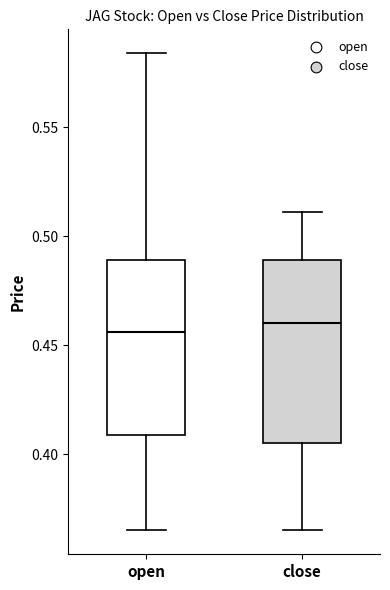

Reading left to right, transcribe this box plot: for each box, give where its median line is, the range the box spans, and where its two whiskers end, as read against the y-axis. The values are not printed on the chart, so give them approximately, as read against the axis.

open: median 0.455, box 0.410 to 0.490, whiskers 0.365 to 0.585
close: median 0.460, box 0.405 to 0.490, whiskers 0.365 to 0.510